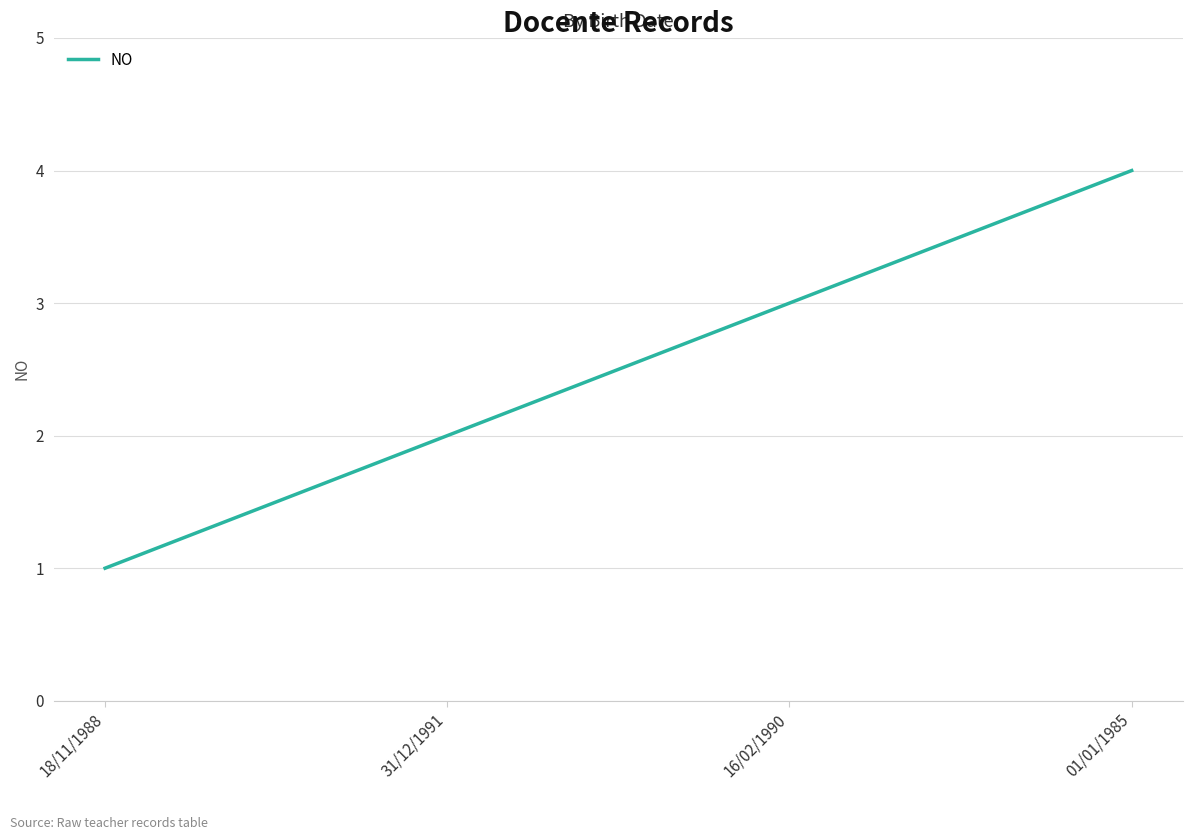

What is the ratio of the value at 18/11/1988 to the value at 16/02/1990?

0.3